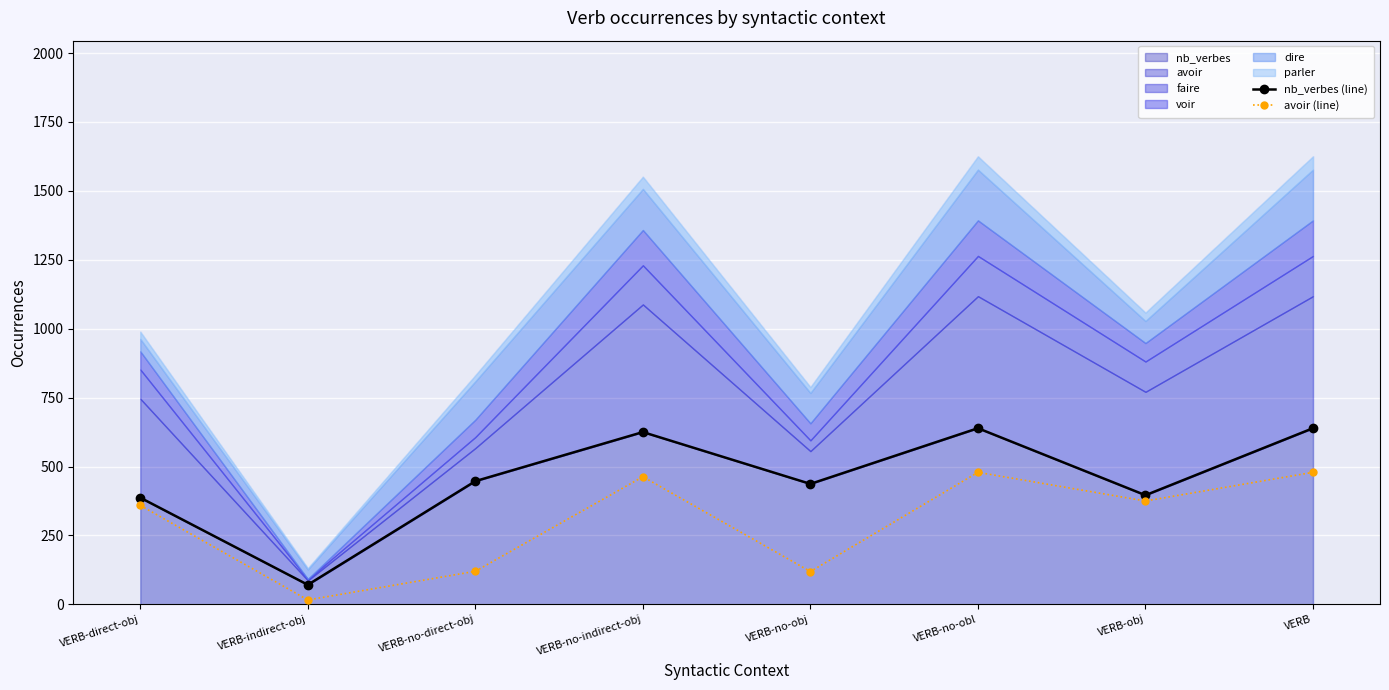

What is the smallest value displayed?

16